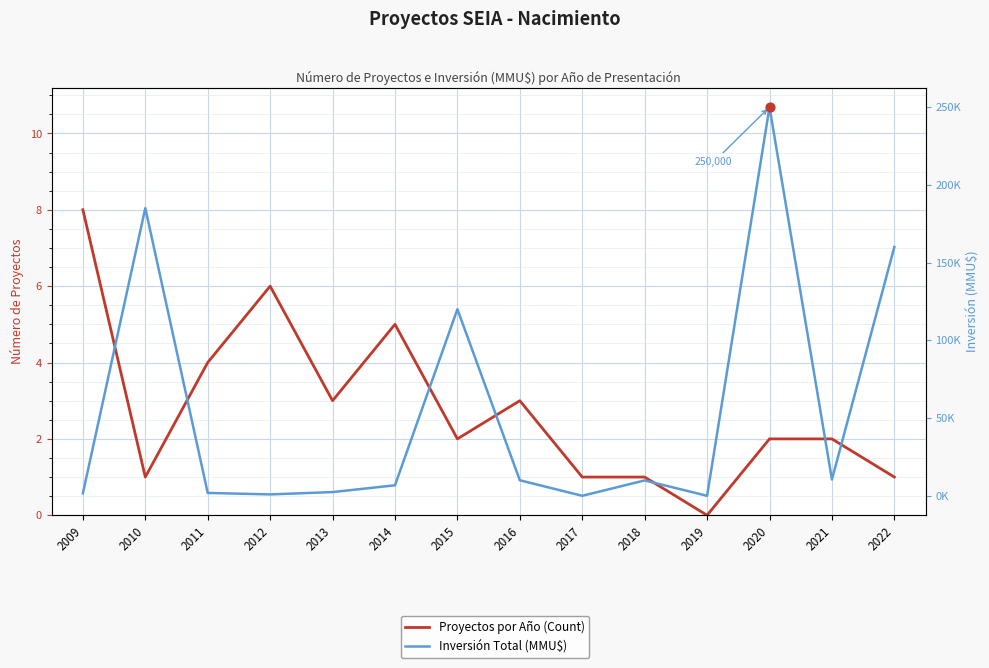

At how many categories does at least one series exceed 173576?

2